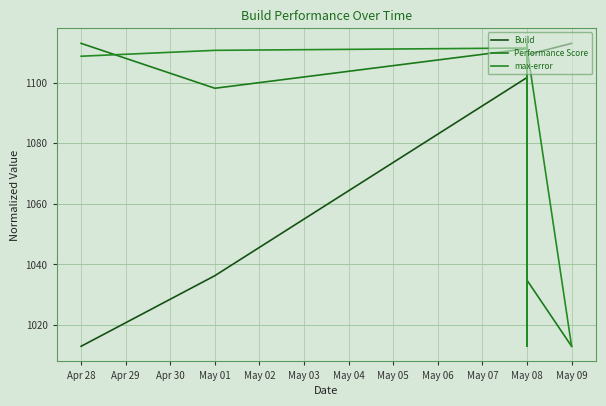

Is it true that Build equals 1013.0 at Apr 28?

True